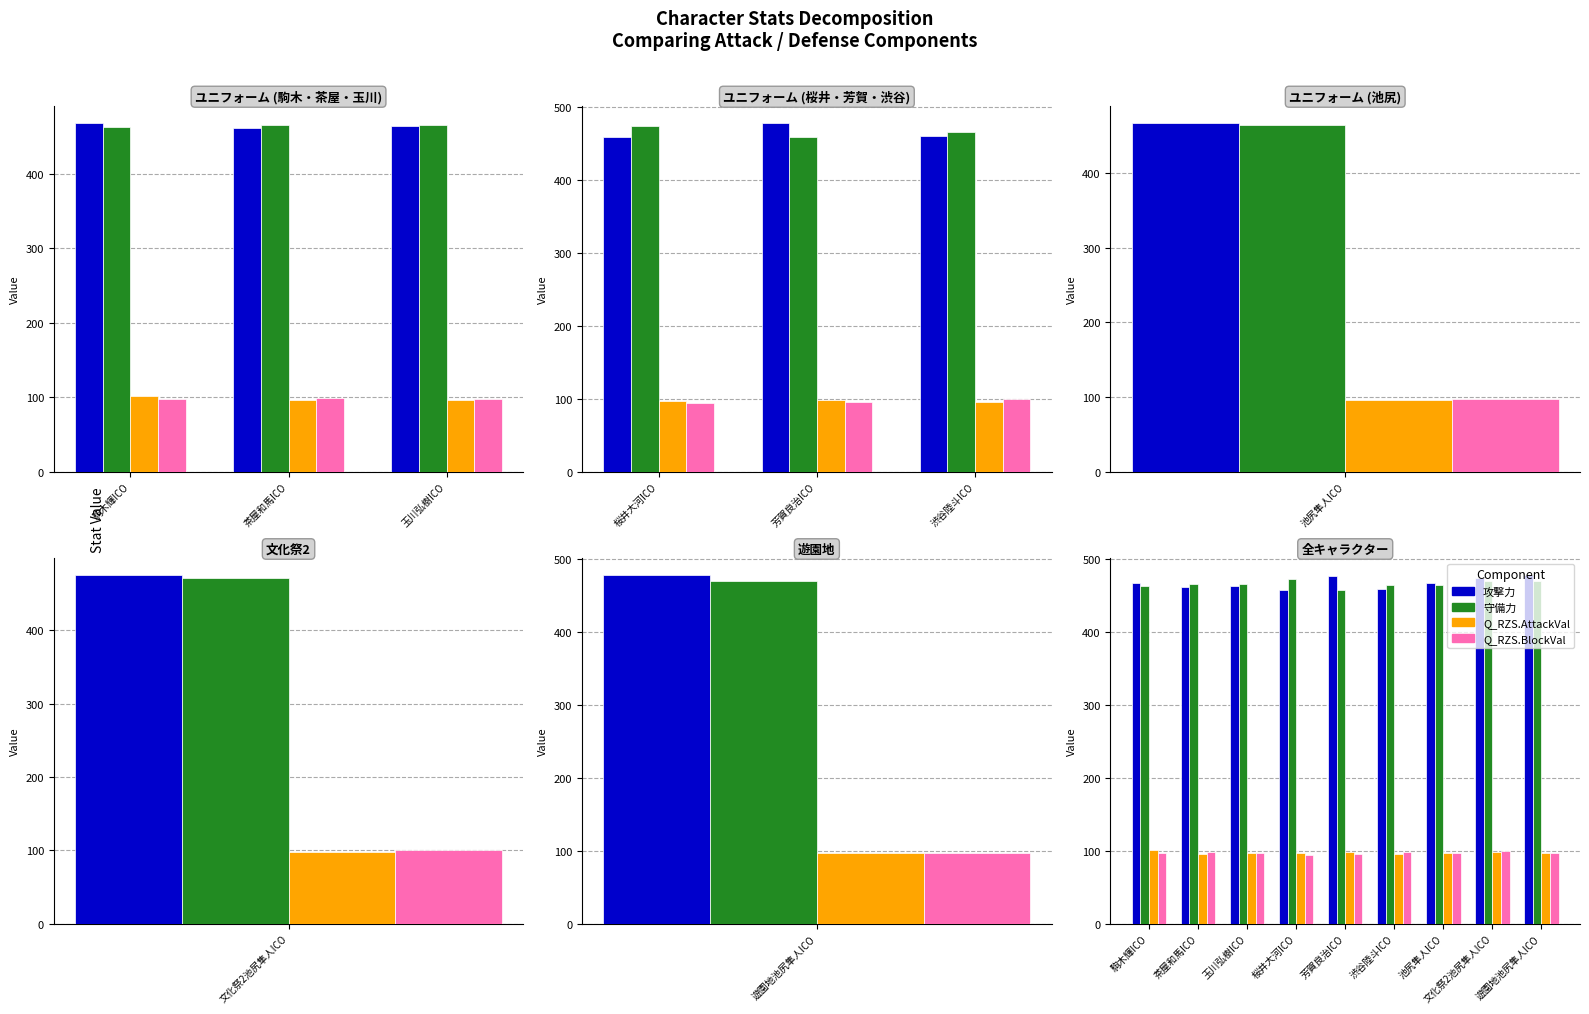

The 攻撃力 series shows 670.8 at 文化祭2池尻隼人ICO. True or false?

False